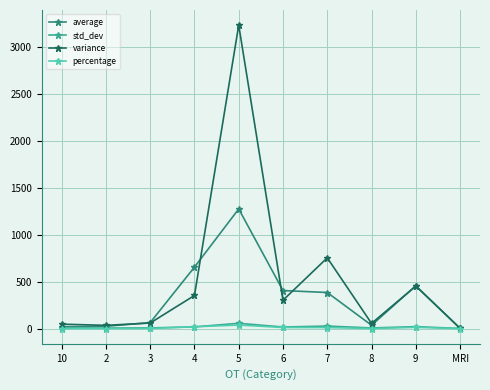

What position from the left is 4?

4